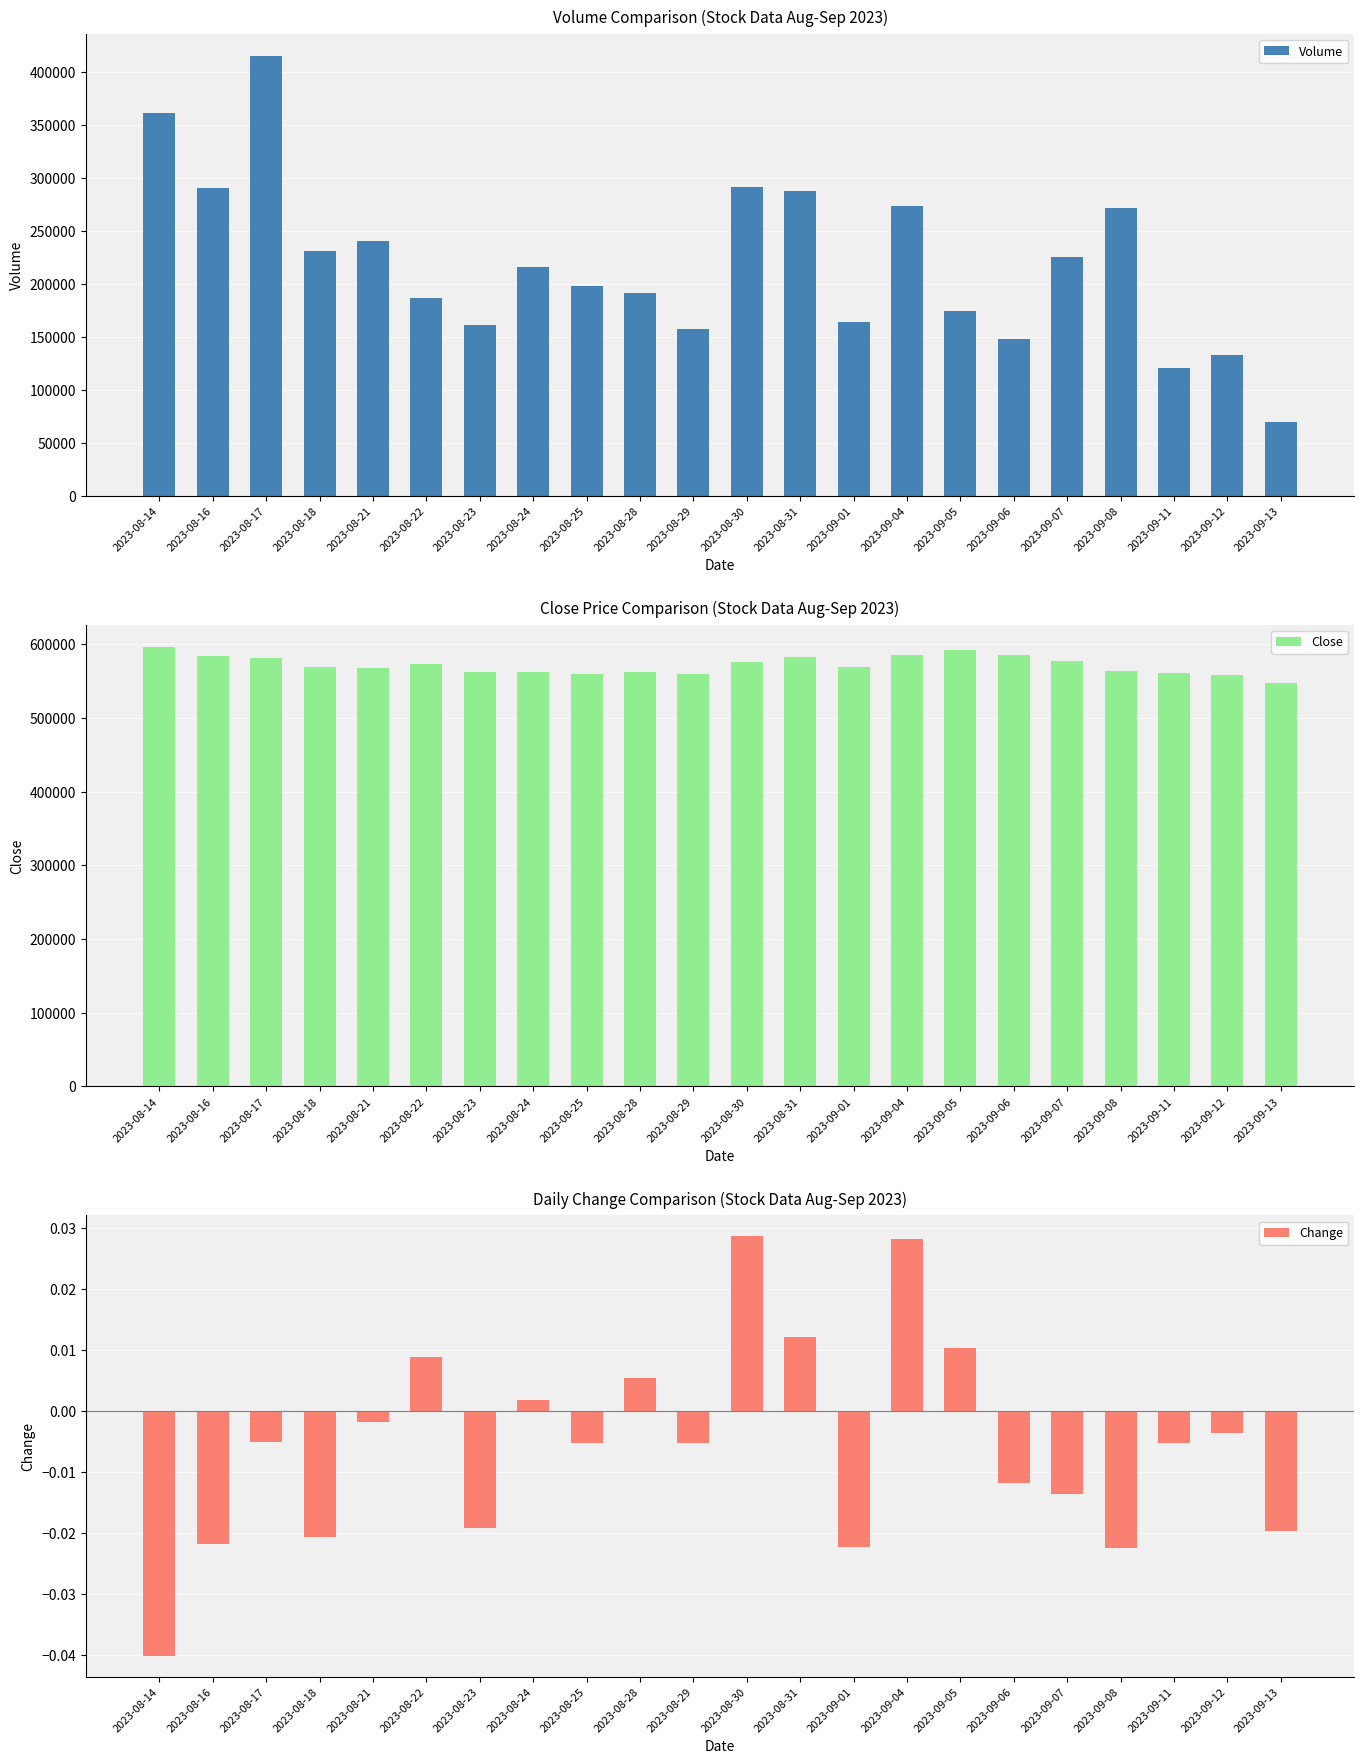

Reading right to left, list all the values displayed in this chart.

Volume: 2023-09-13=69115.0	2023-09-12=132378.0	2023-09-11=120007.0	2023-09-08=271069.0	2023-09-07=225581.0	2023-09-06=147451.0	2023-09-05=174044.0	2023-09-04=273574.0	2023-09-01=163494.0	2023-08-31=287714.0	2023-08-30=290928.0	2023-08-29=157444.0	2023-08-28=191493.0	2023-08-25=197844.0	2023-08-24=215589.0	2023-08-23=160649.0	2023-08-22=186466.0	2023-08-21=240323.0	2023-08-18=230975.0	2023-08-17=414889.0	2023-08-16=290601.0	2023-08-14=361375.0
Close: 2023-09-13=548000.0	2023-09-12=559000.0	2023-09-11=561000.0	2023-09-08=564000.0	2023-09-07=577000.0	2023-09-06=585000.0	2023-09-05=592000.0	2023-09-04=586000.0	2023-09-01=570000.0	2023-08-31=583000.0	2023-08-30=576000.0	2023-08-29=560000.0	2023-08-28=563000.0	2023-08-25=560000.0	2023-08-24=563000.0	2023-08-23=562000.0	2023-08-22=573000.0	2023-08-21=568000.0	2023-08-18=569000.0	2023-08-17=581000.0	2023-08-16=584000.0	2023-08-14=597000.0
Change: 2023-09-13=-0.0	2023-09-12=-0.0	2023-09-11=-0.0	2023-09-08=-0.0	2023-09-07=-0.0	2023-09-06=-0.0	2023-09-05=0.0	2023-09-04=0.0	2023-09-01=-0.0	2023-08-31=0.0	2023-08-30=0.0	2023-08-29=-0.0	2023-08-28=0.0	2023-08-25=-0.0	2023-08-24=0.0	2023-08-23=-0.0	2023-08-22=0.0	2023-08-21=-0.0	2023-08-18=-0.0	2023-08-17=-0.0	2023-08-16=-0.0	2023-08-14=-0.0